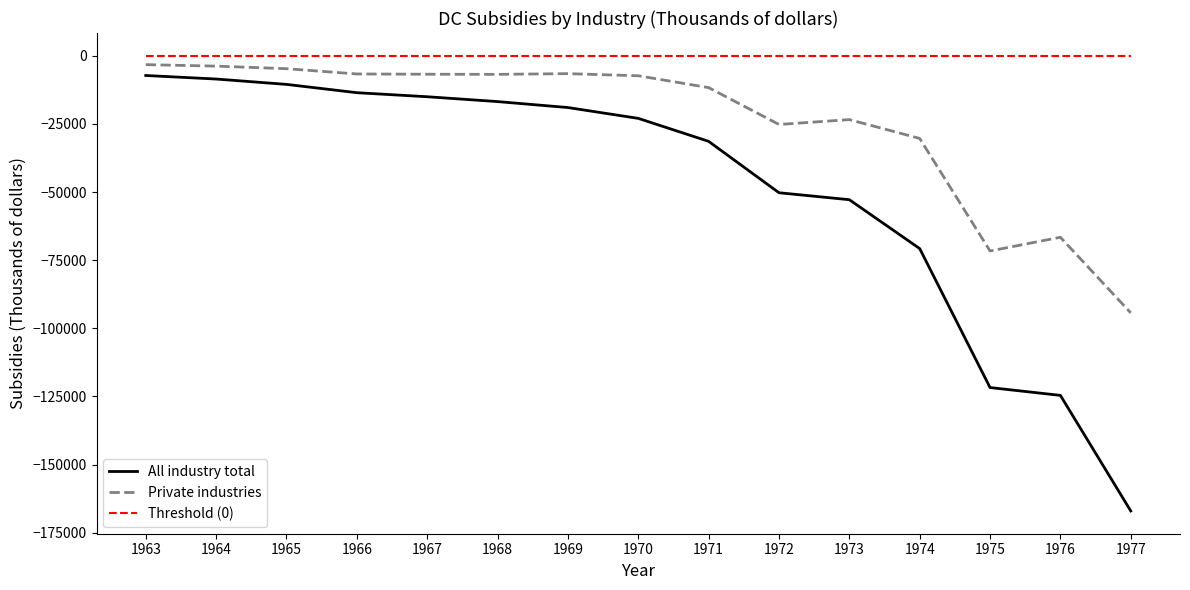

How many lines are shown in the chart?

3